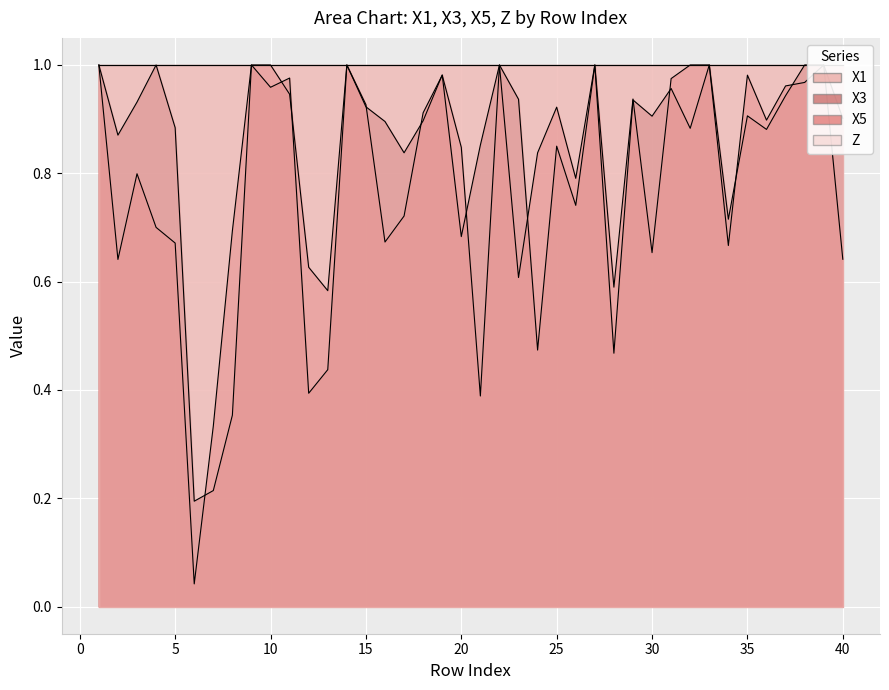

True or false: X5 and X3 cross at least once.

True